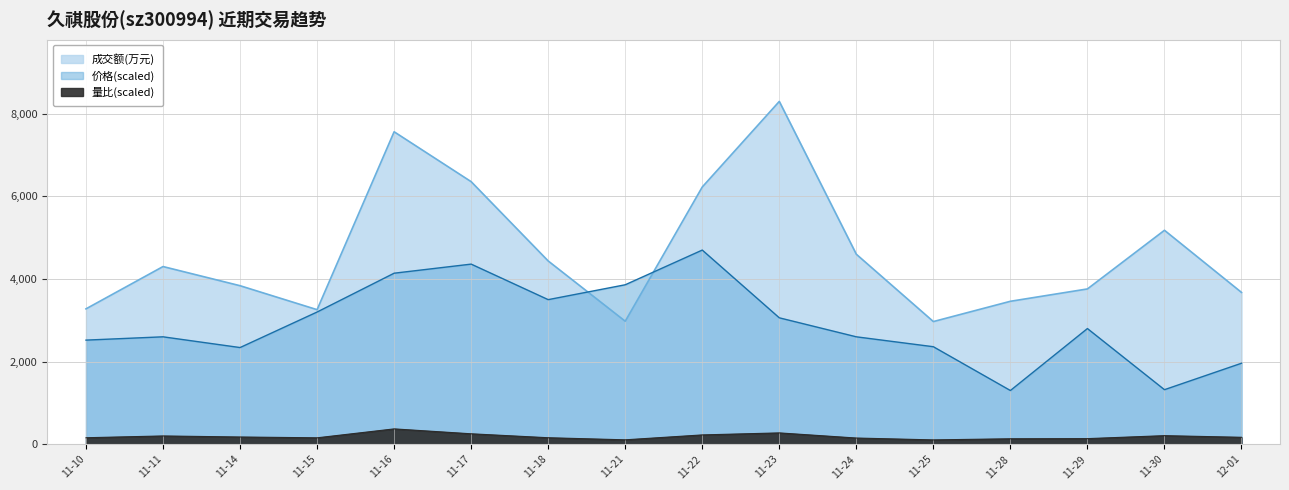

What is the total value across all series at 11-29?

6694.0